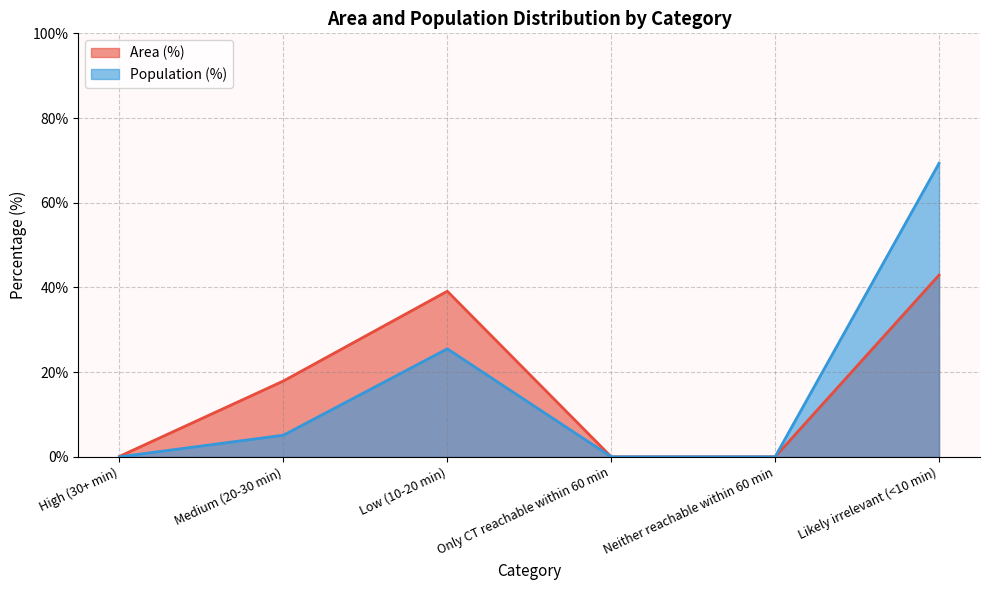

True or false: Area (%) has a value of 61.1 at Likely irrelevant (<10 min).

False